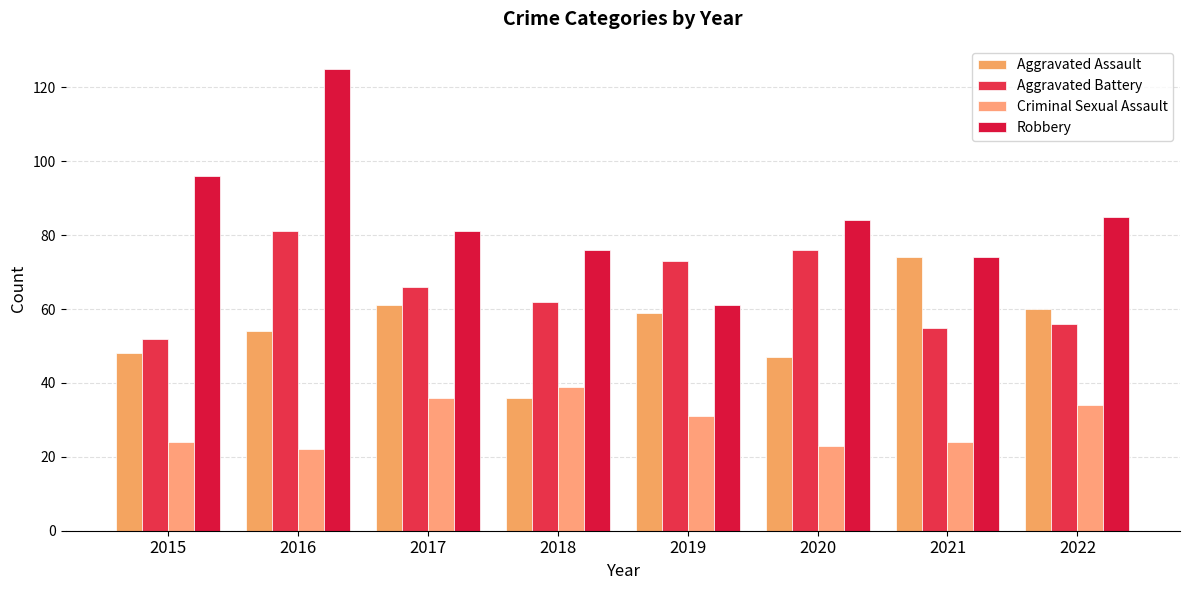

How many values in the Aggravated Assault series are below 59?

4